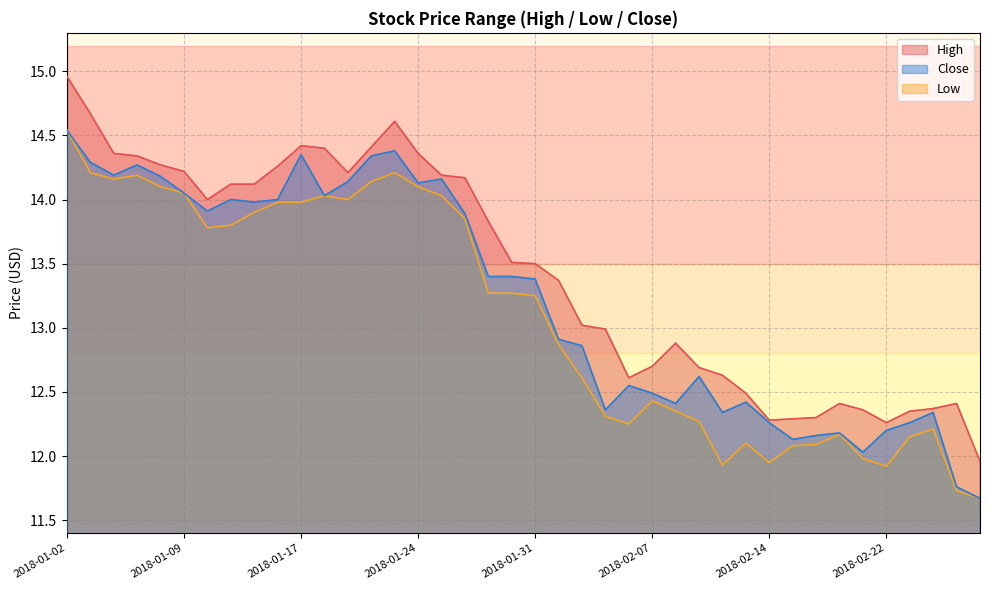

What is the value of the Low point at the 8th from the left?

13.8